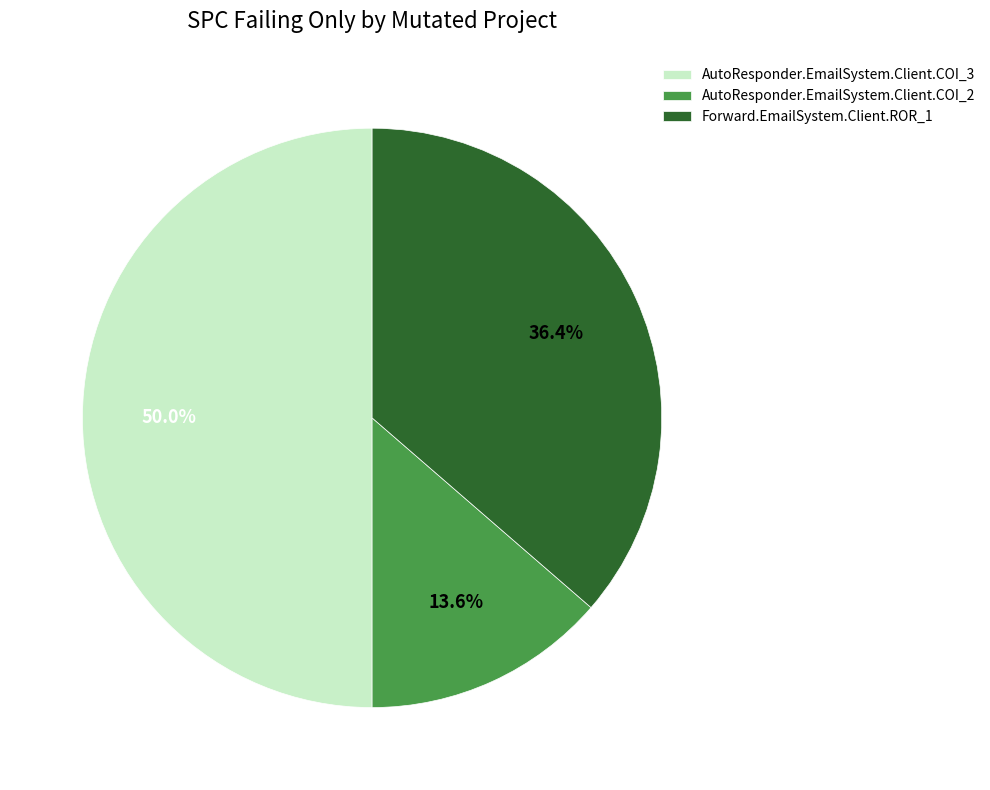

Which has a higher value, AutoResponder.EmailSystem.Client.COI_2 or AutoResponder.EmailSystem.Client.COI_3?

AutoResponder.EmailSystem.Client.COI_3